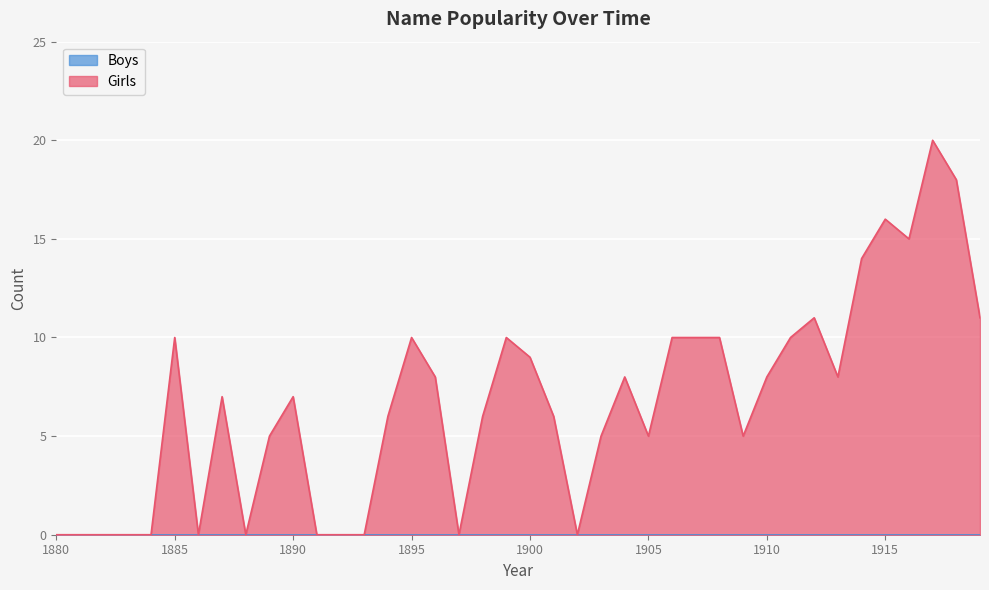

Count the number of values greater than 7.

19